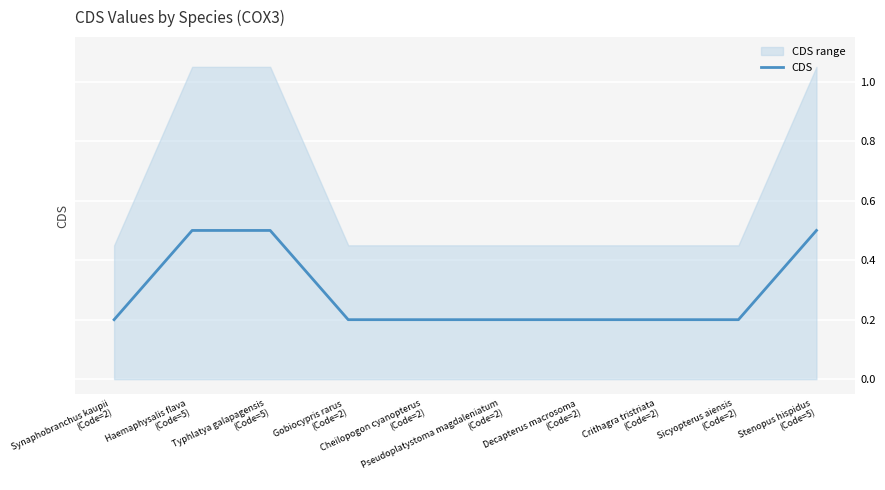

Between Pseudoplatystoma magdaleniatum
(Code=2) and Synaphobranchus kaupii
(Code=2), which is larger?

Pseudoplatystoma magdaleniatum
(Code=2)